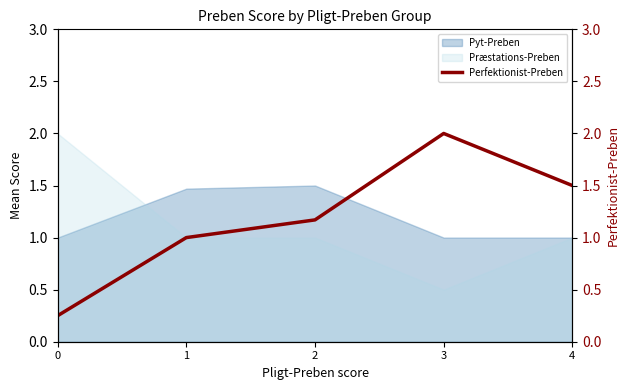

List the labels in order of value, largest first.

3, 4, 2, 1, 0